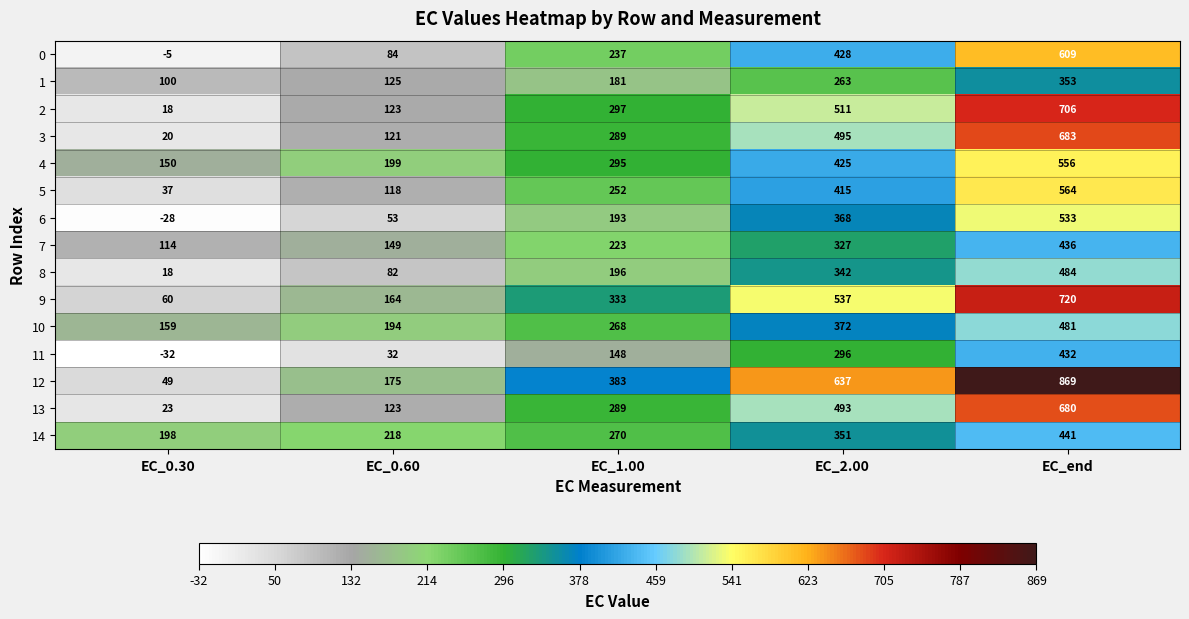

The value of 0 at EC_1.00 is 237. True or false?

True